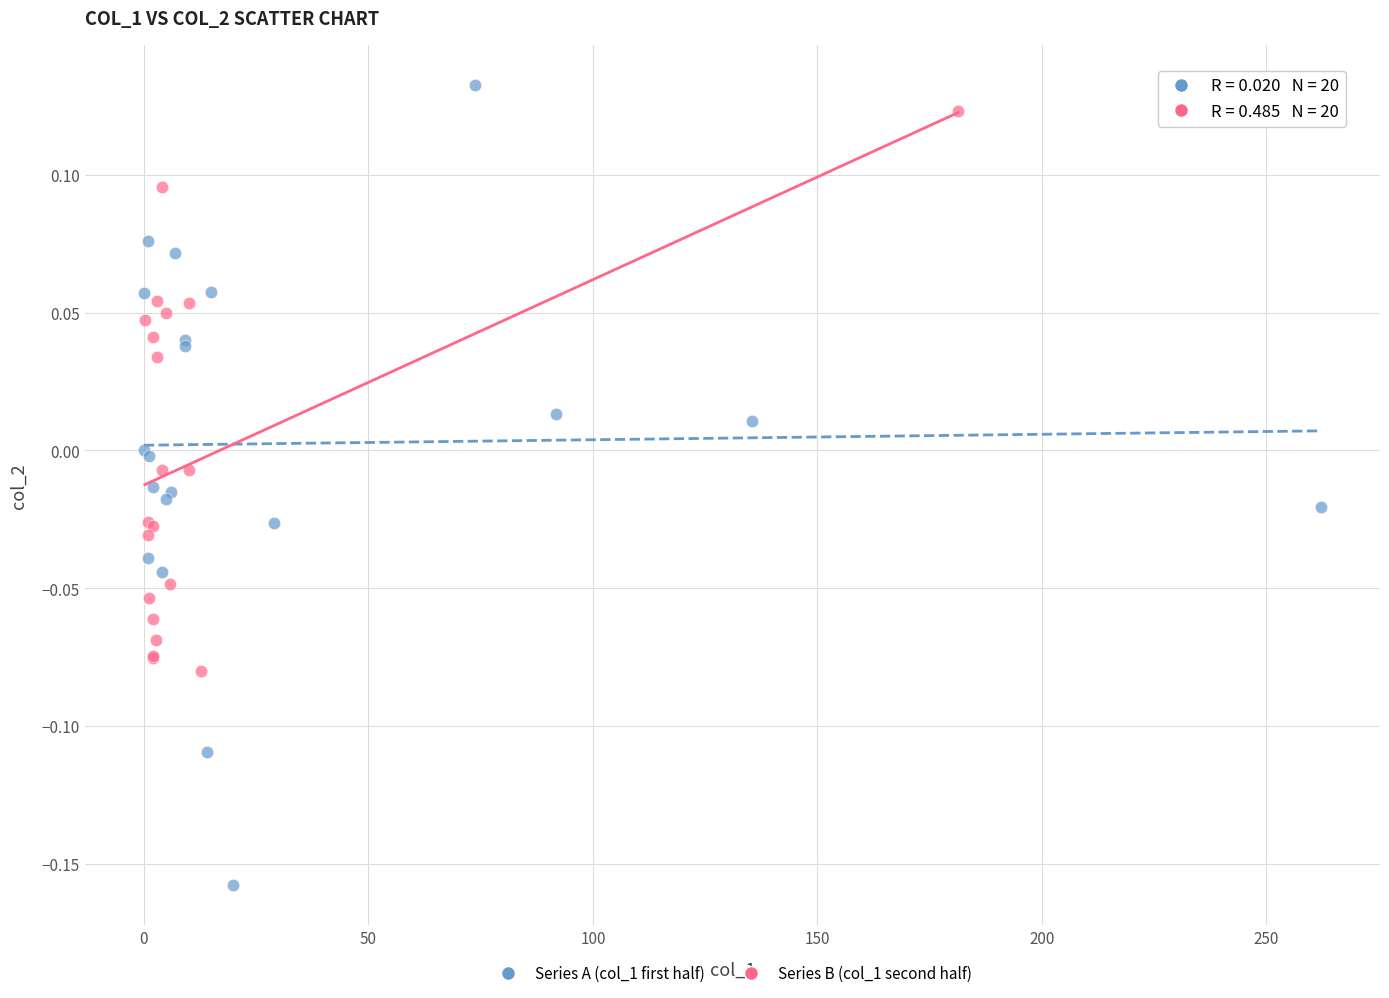

Which series contains the lowest Y value?

Series A (col_1 first half)